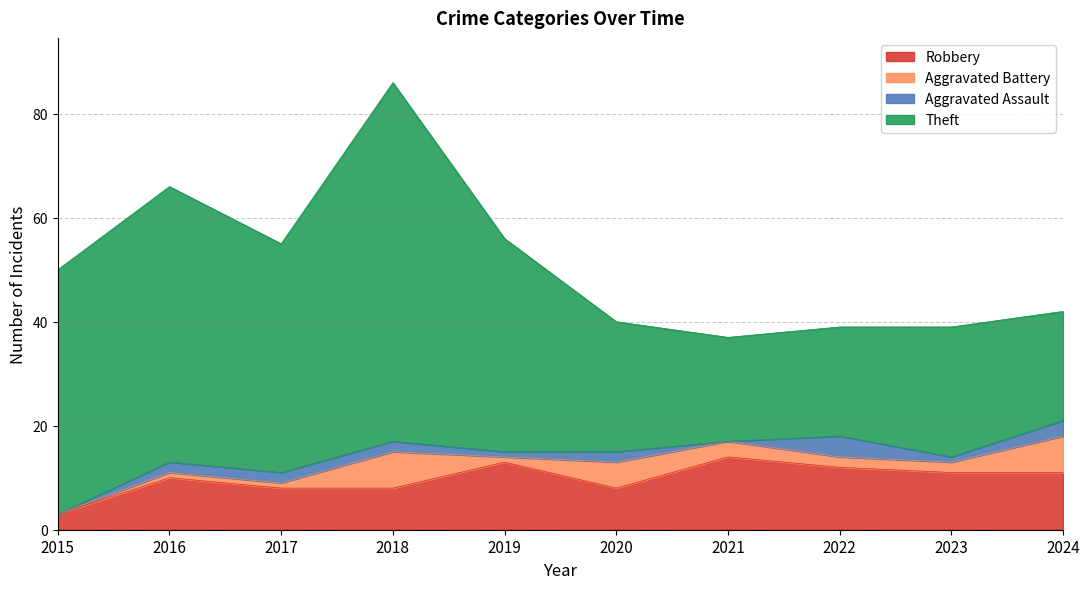

Is it true that Robbery equals 14 at 2016?

False